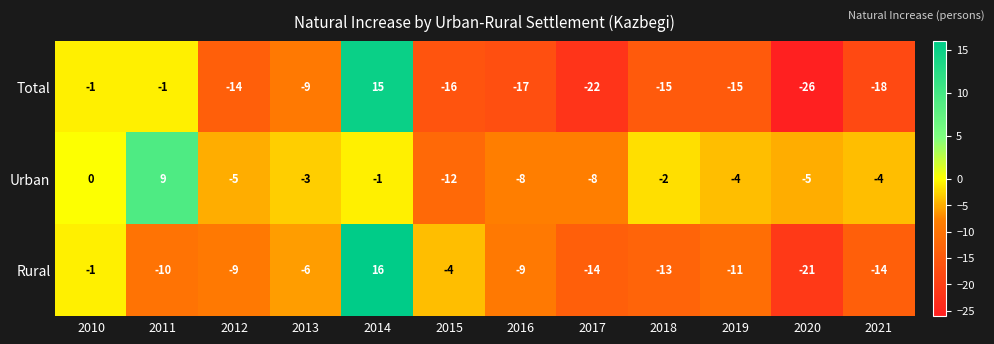

At which category is the sum across all series the highest?

2014